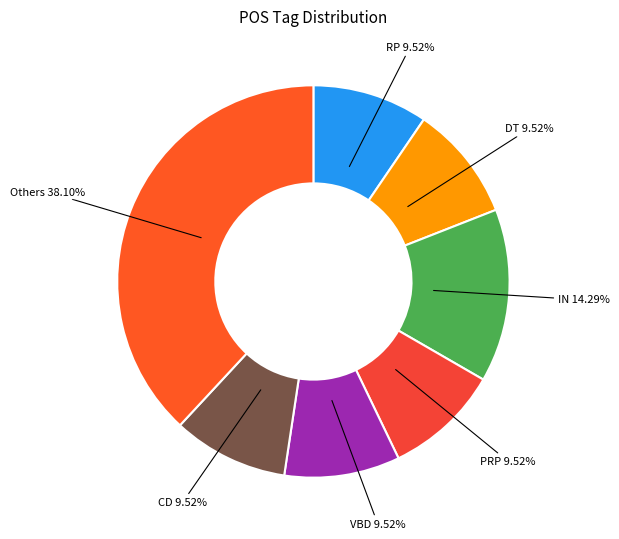

What is the largest slice in the pie chart?

Others 38.10%